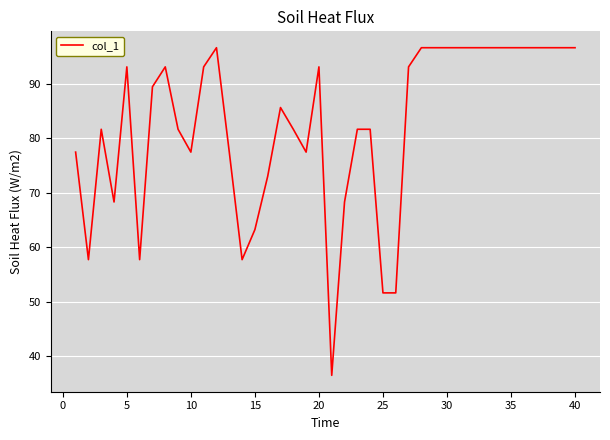

What is the smallest value displayed?

36.5